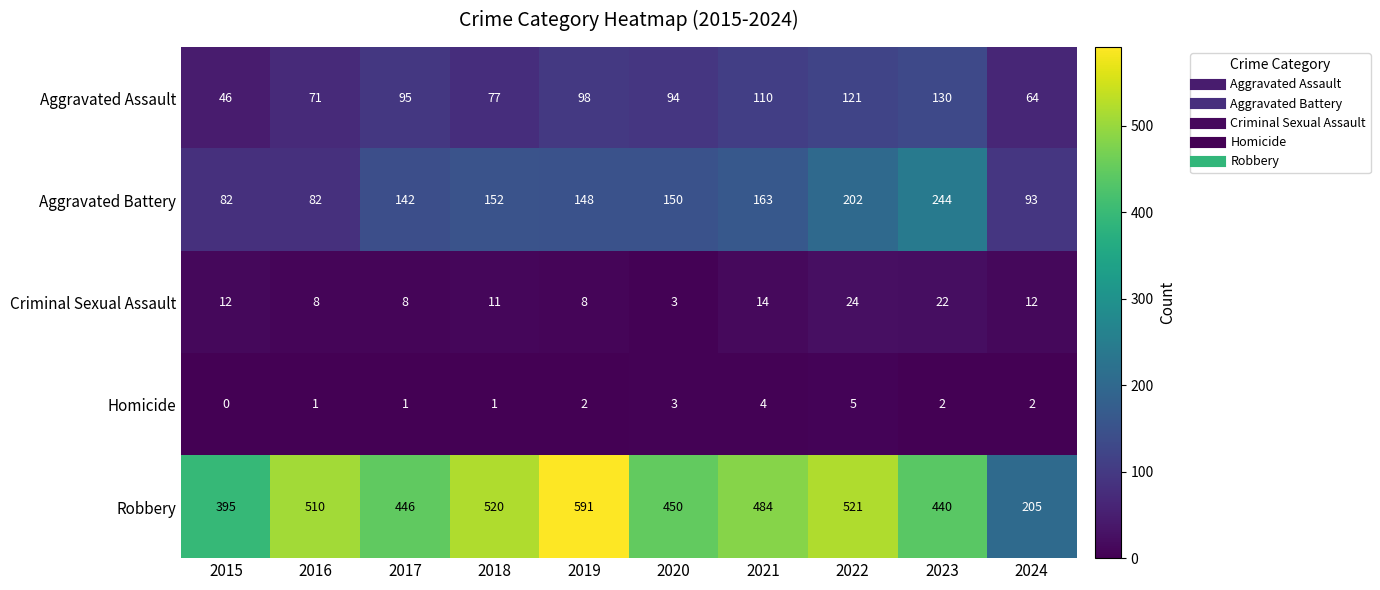

What is the average value of the Aggravated Battery series?

146